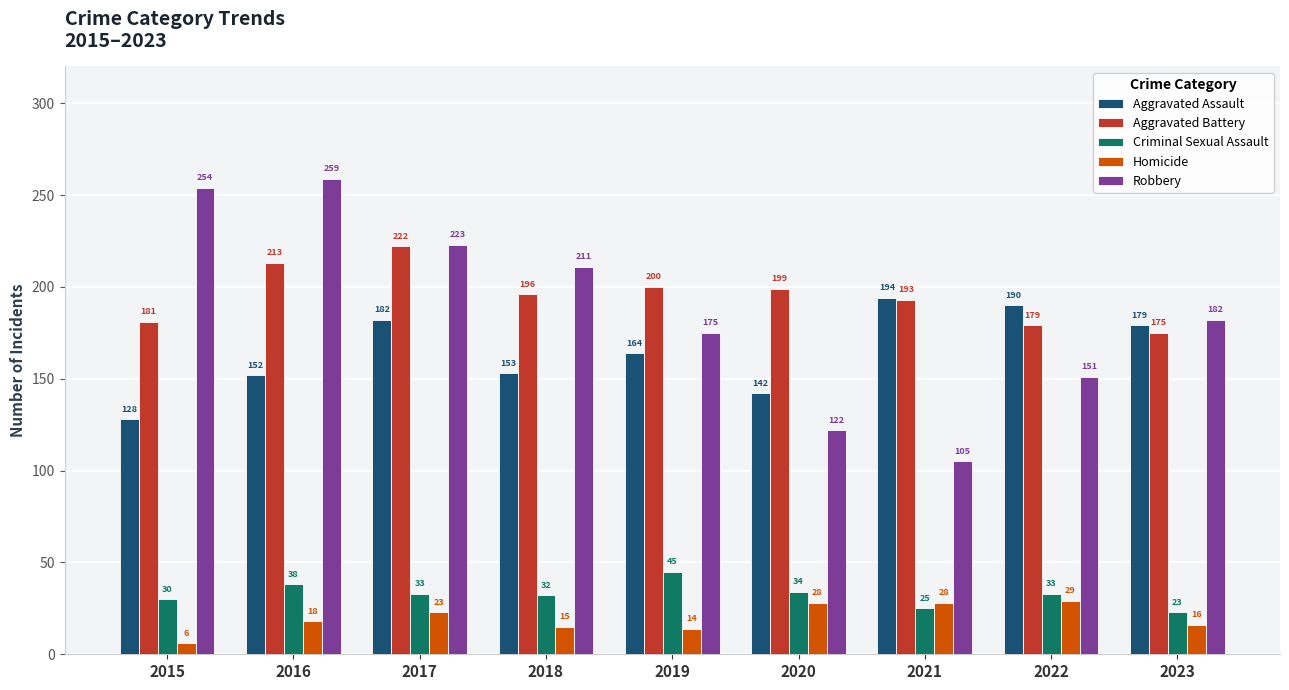

True or false: Robbery has a value of 254 at 2015.

True